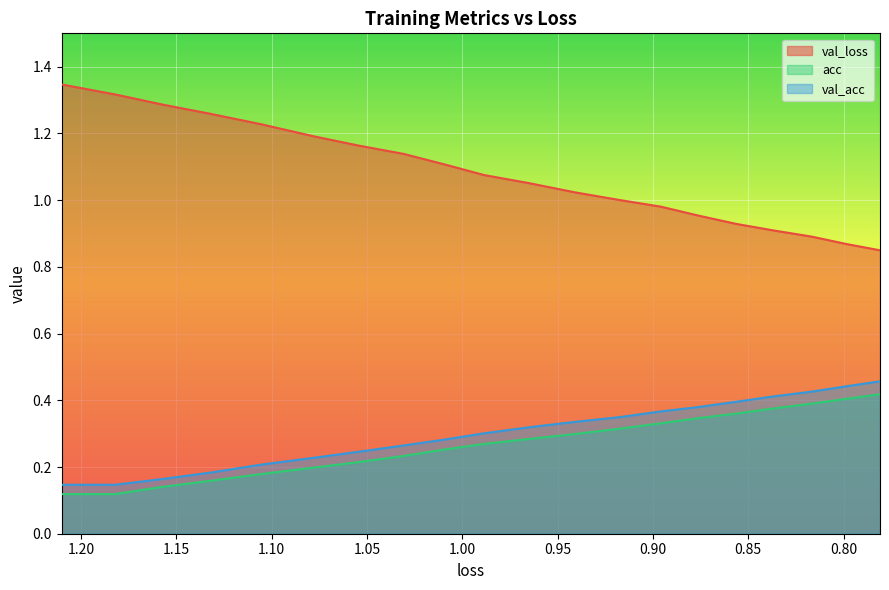

What is the maximum value for val_acc?

0.5